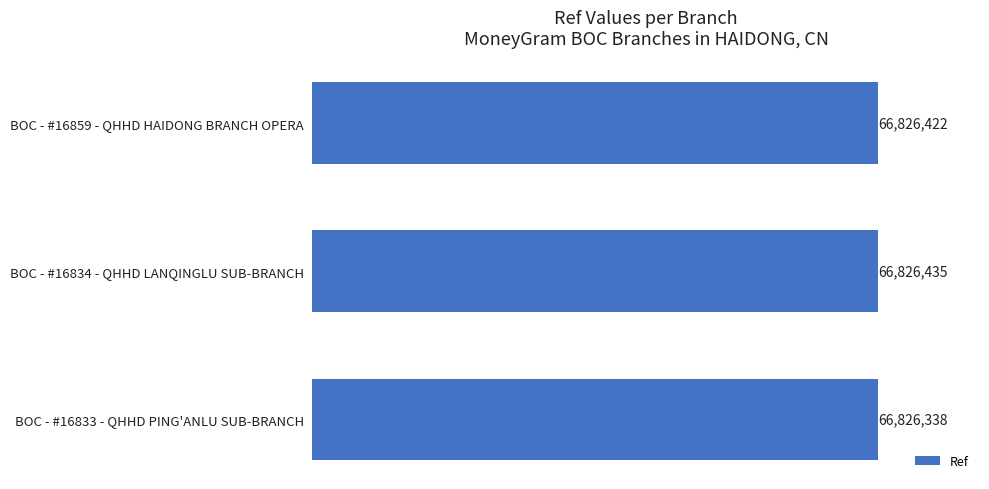

What is the maximum value shown in the chart?

66826435